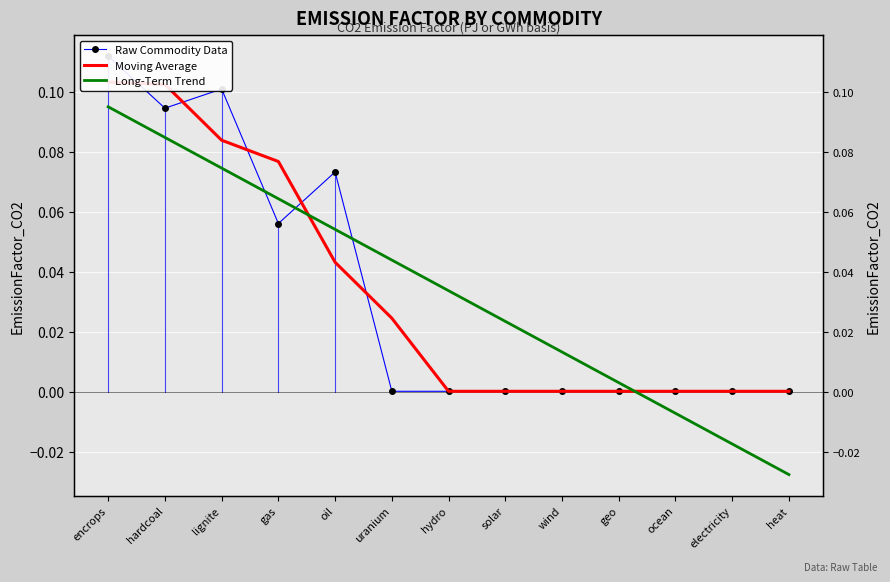

What is the sum of all Raw Commodity Data values?

0.4